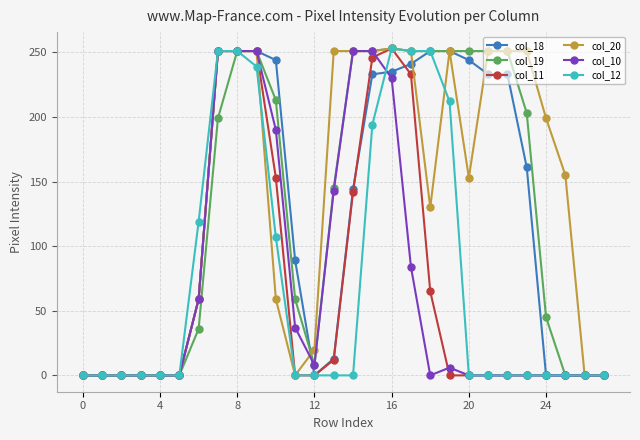

At how many categories does at least one series exceed 69?

19